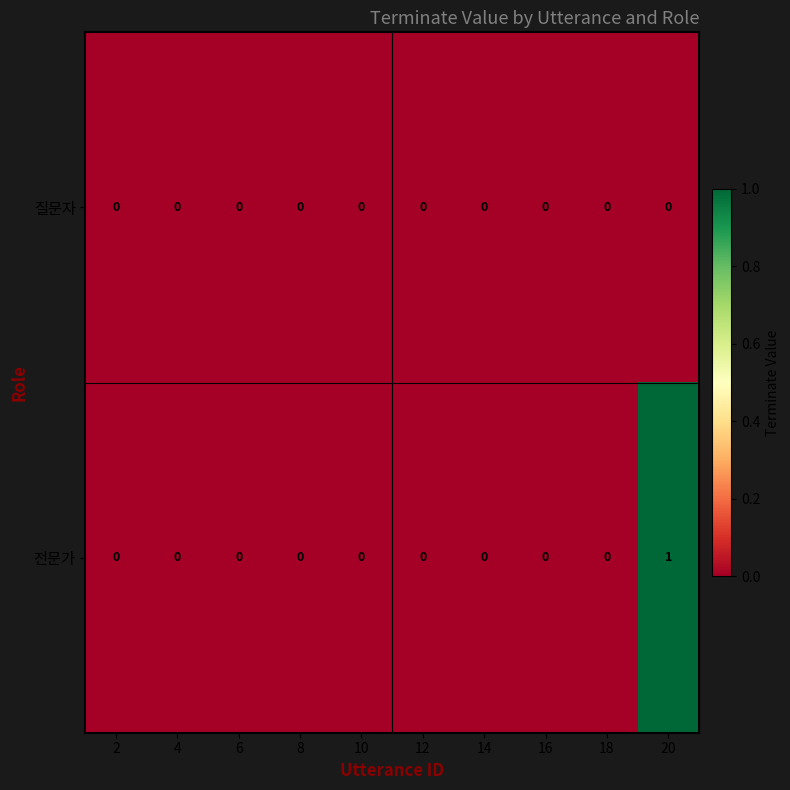

Which label corresponds to the largest value in the chart?

20